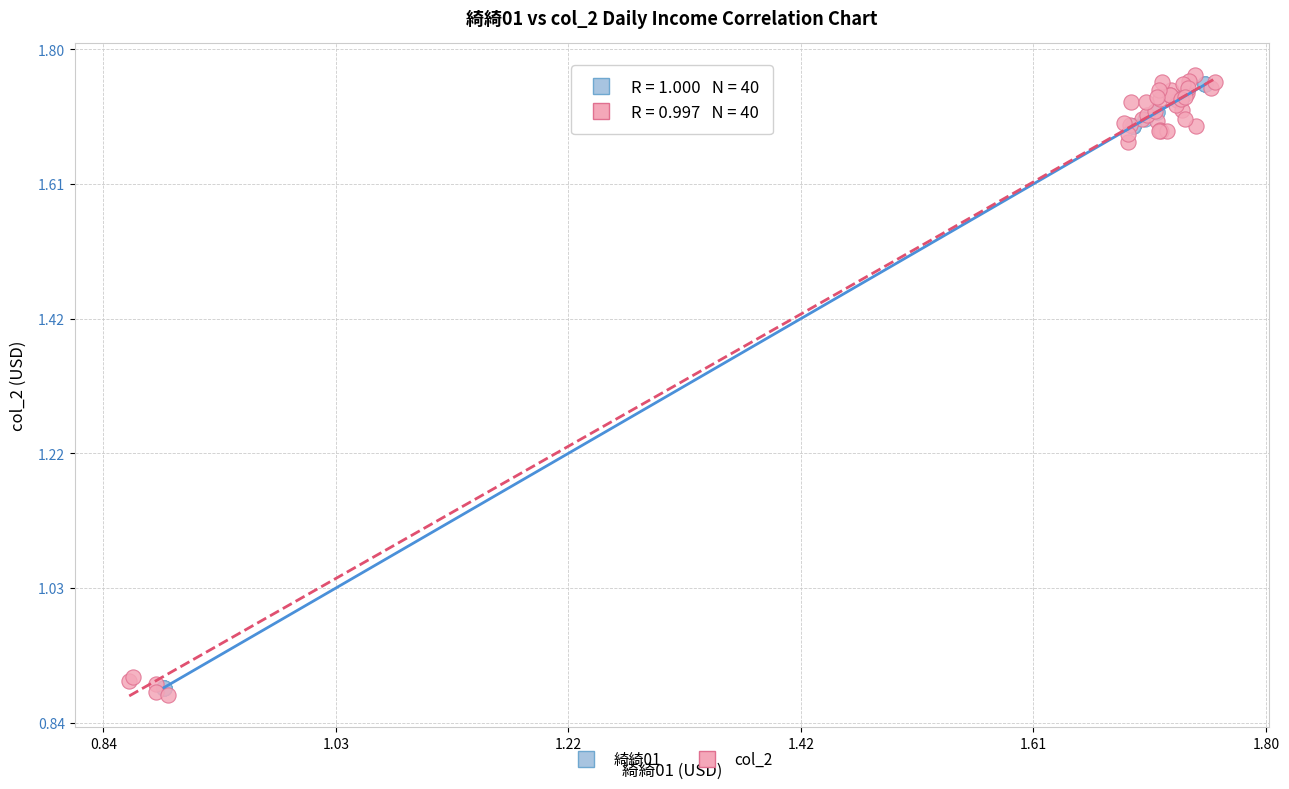

What are all the series names shown in the legend?

綺綺01, col_2